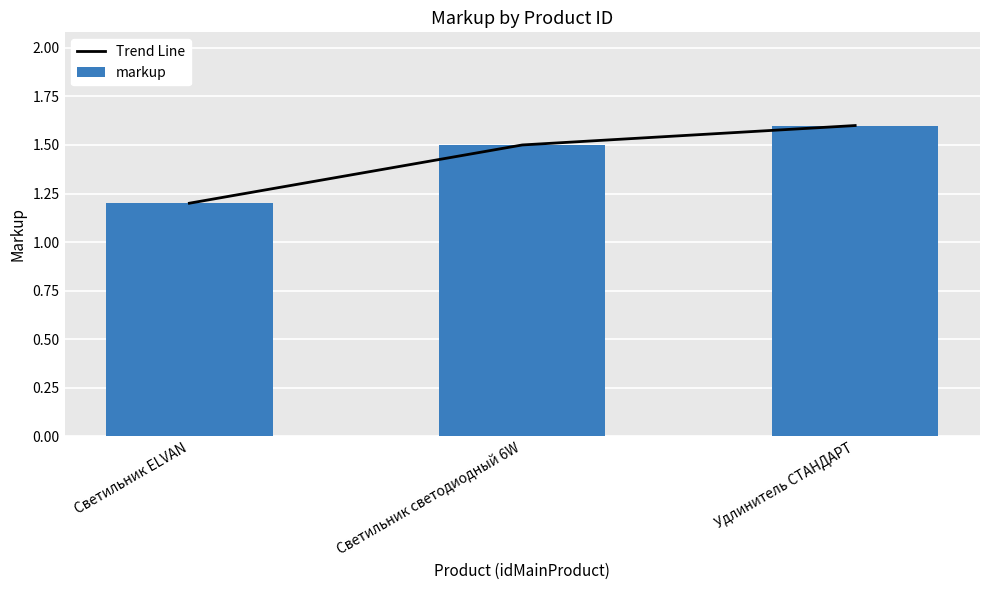

Which series has the largest range (max minus min)?

Trend Line